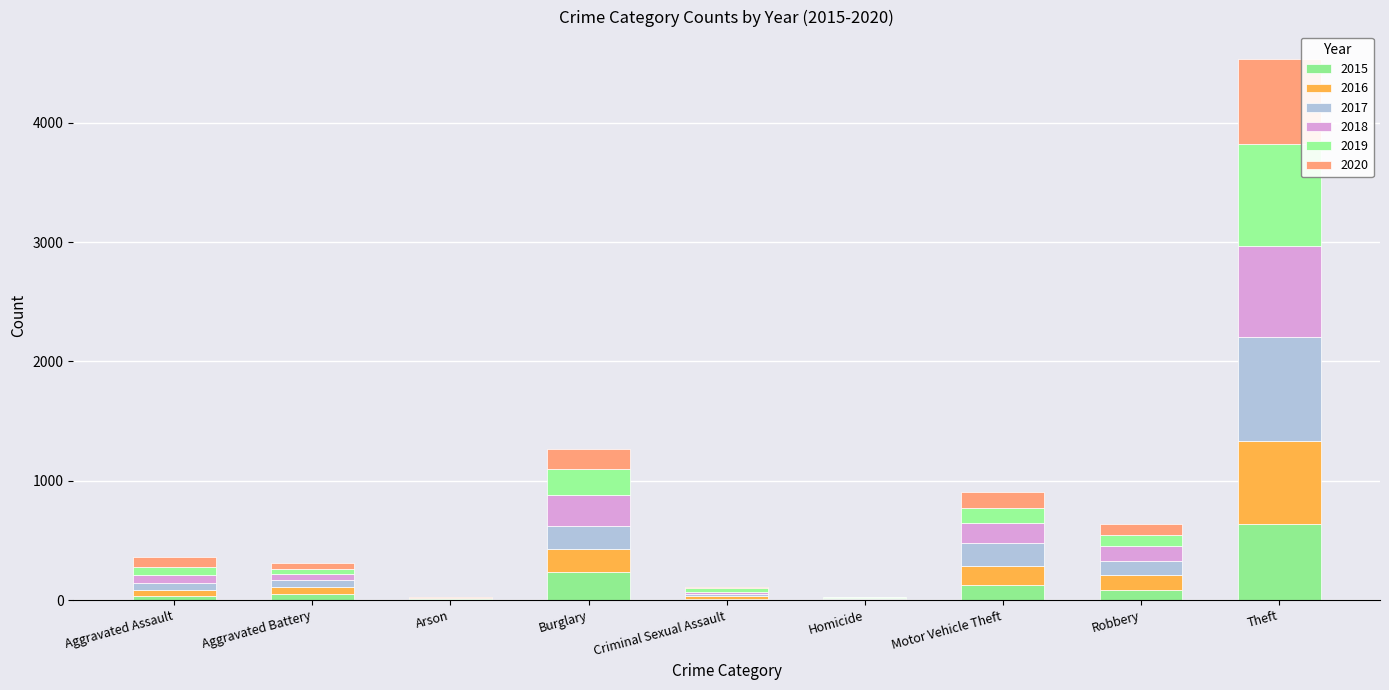

At which category is the sum across all series the highest?

Theft